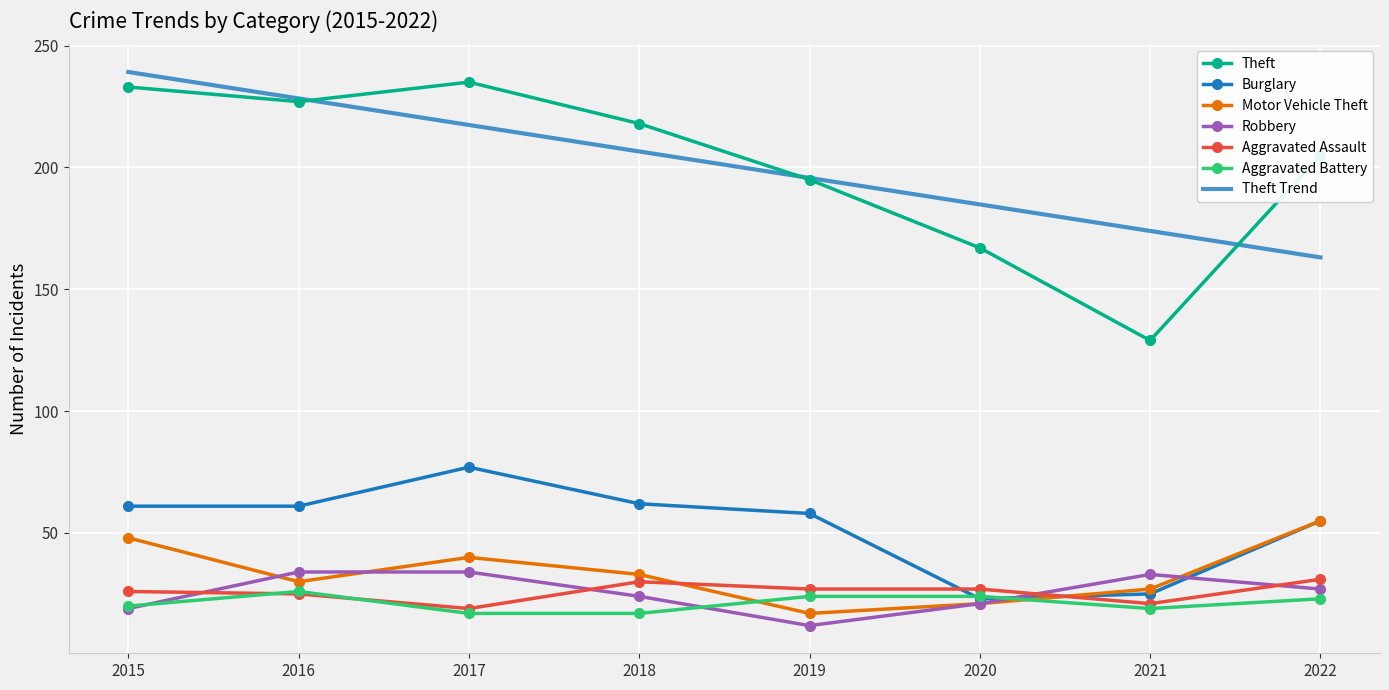

List the series in order of their peak value, highest first.

Theft Trend, Theft, Burglary, Motor Vehicle Theft, Robbery, Aggravated Assault, Aggravated Battery